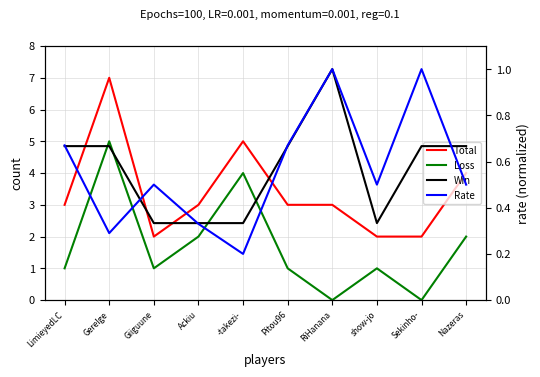

Which series has the largest total across all categories?

Total